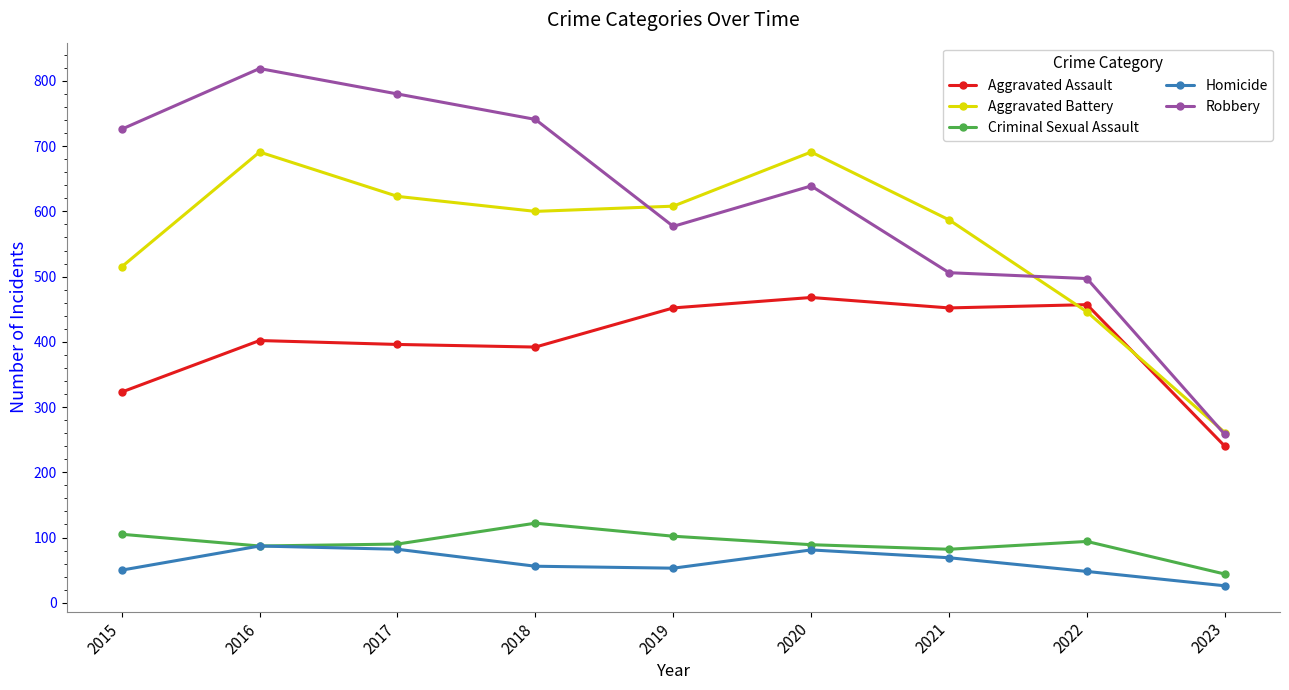

True or false: Criminal Sexual Assault and Robbery intersect in this chart.

False